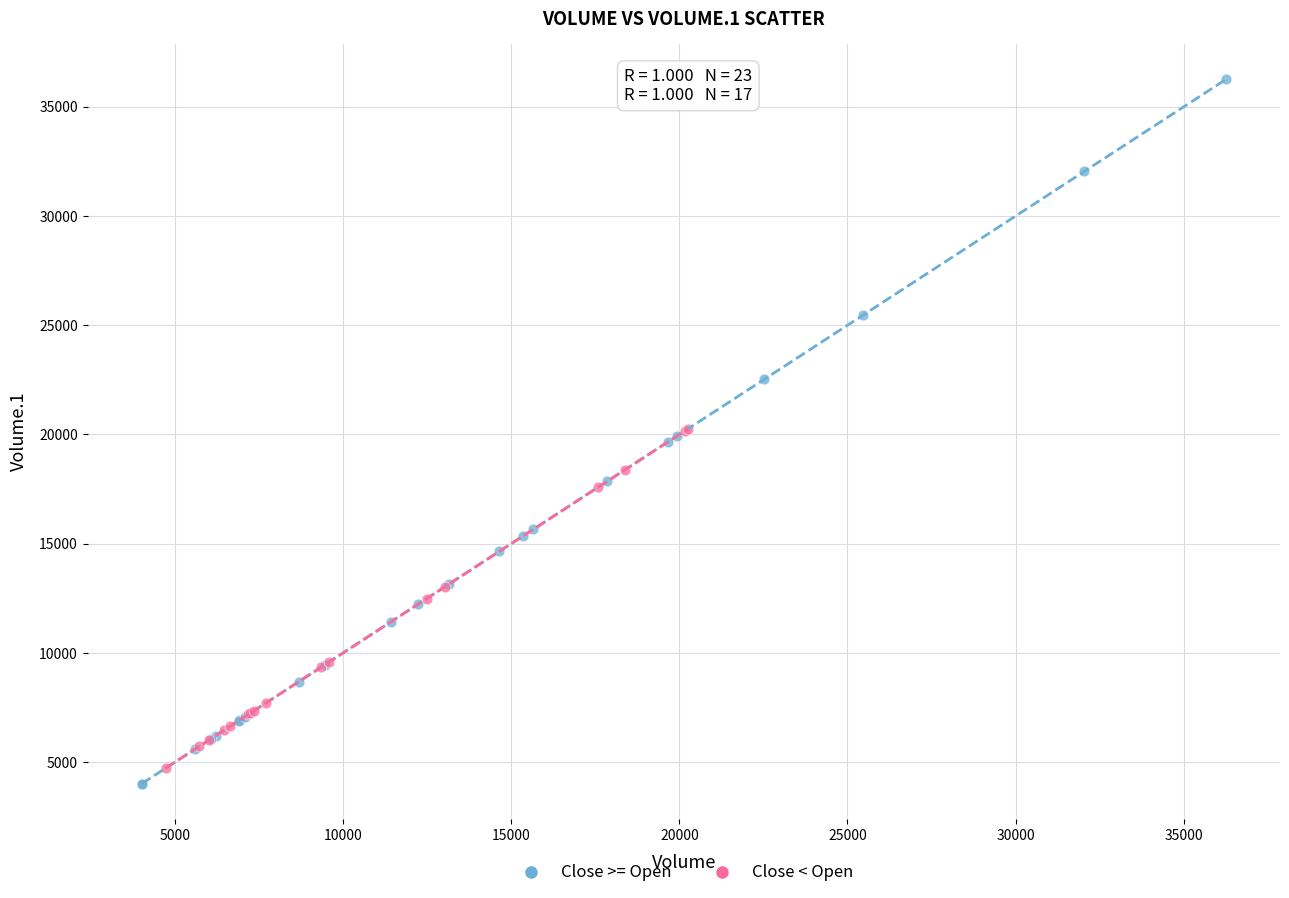

Which series contains the highest Y value?

Close >= Open